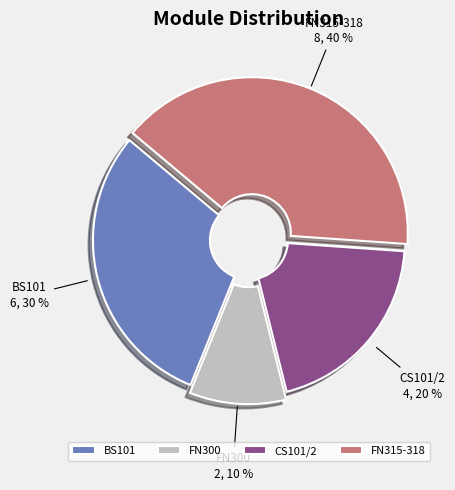

How many slices are in this pie chart?

4